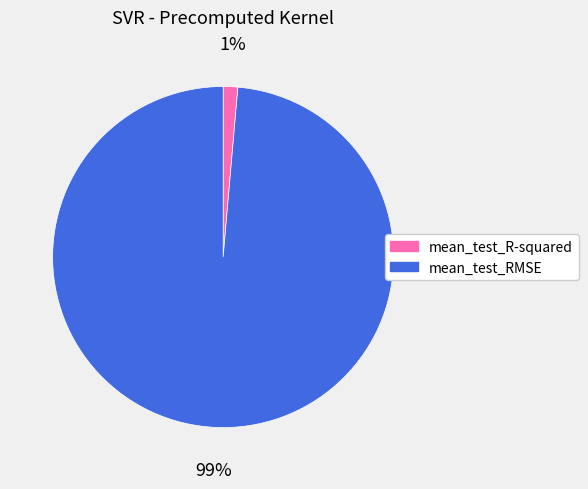

Rank the categories by value from lowest to highest.

mean_test_R-squared, mean_test_RMSE